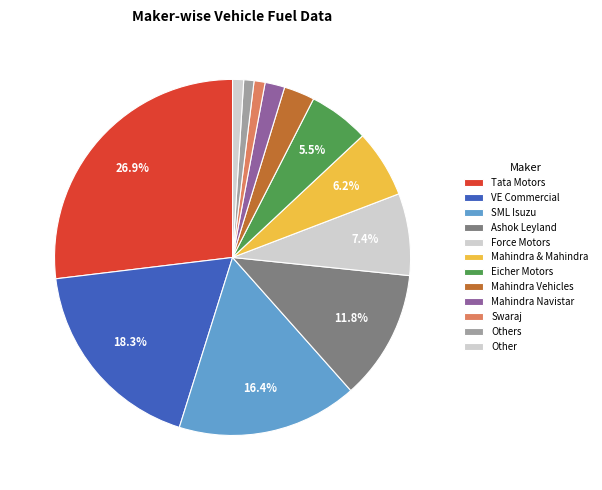

How many segments does this pie chart have?

12